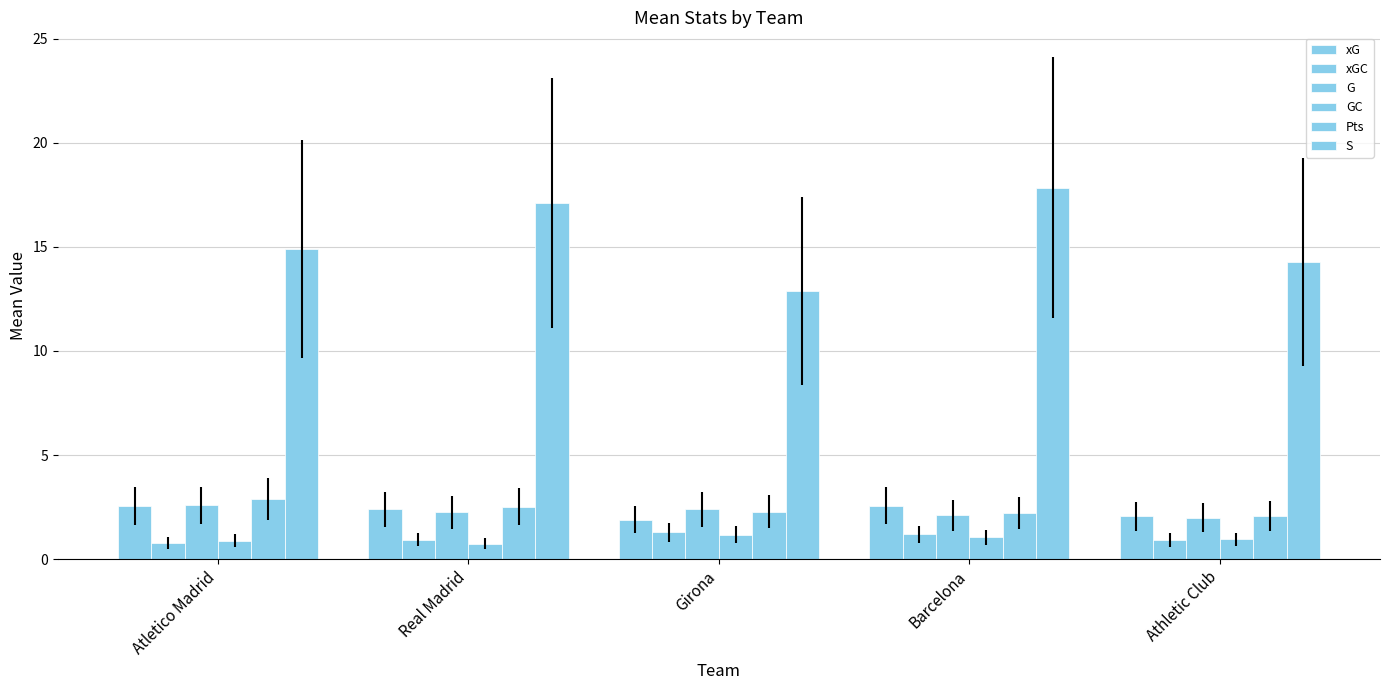

Where is S nearest to the value 15?

Atletico Madrid